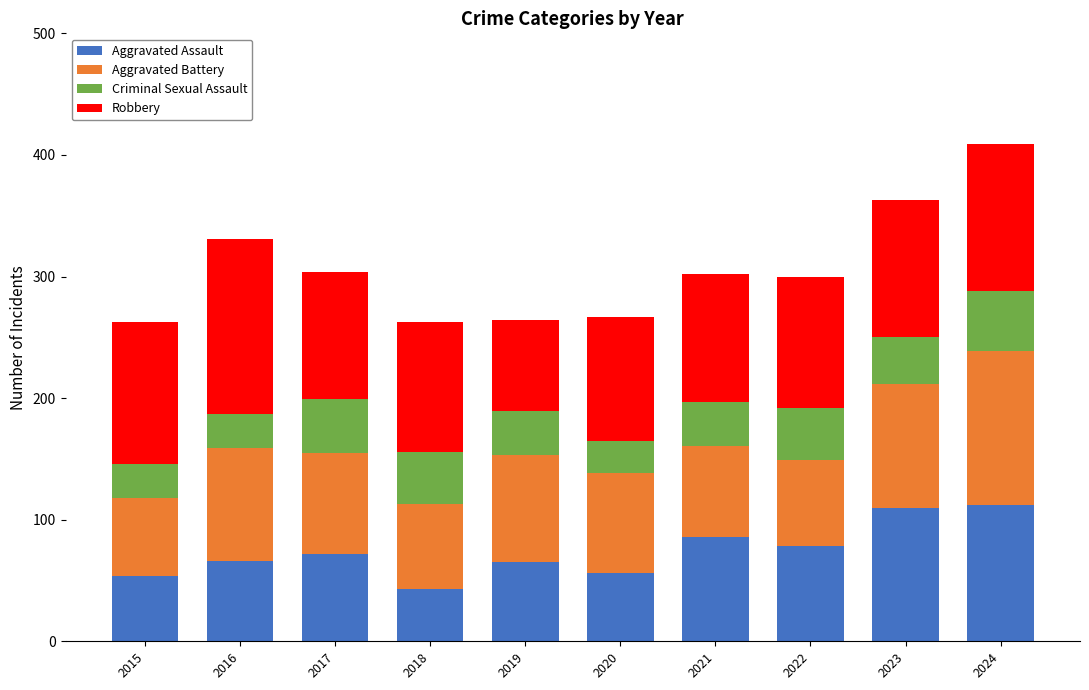

Are the bars grouped side by side (vs. stacked)?

No